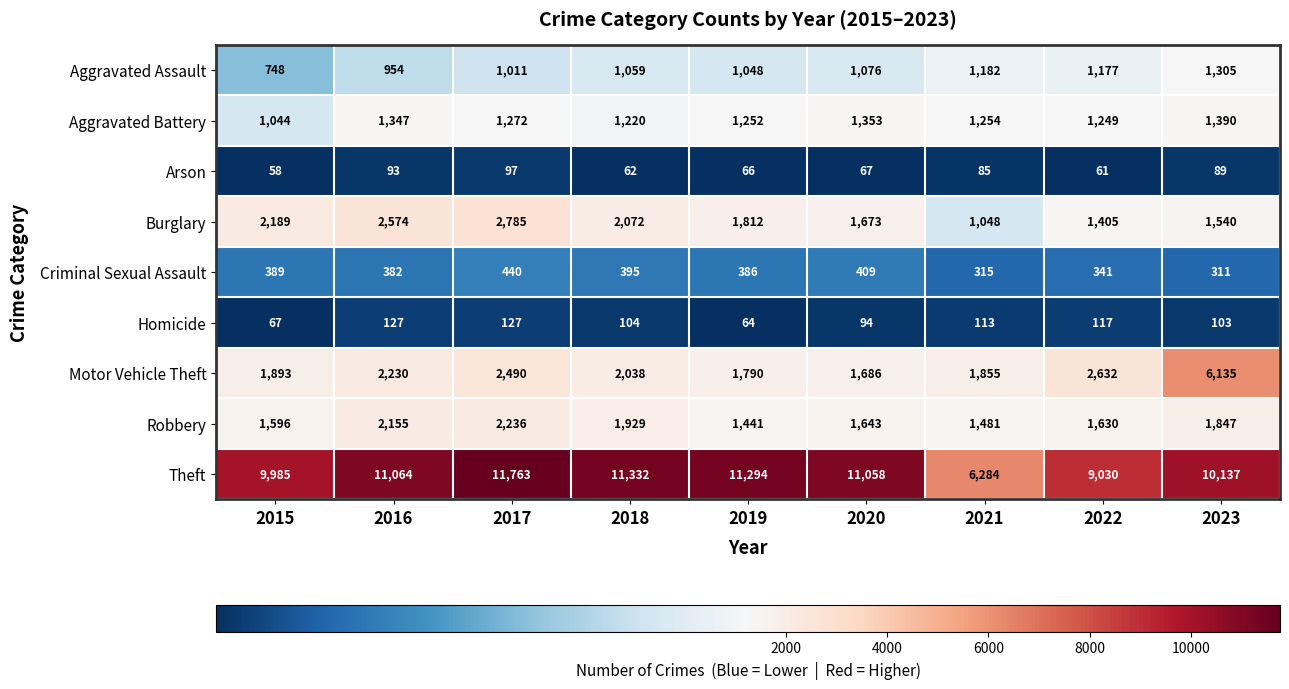

Is the value of Robbery at 2015 greater than the value of Criminal Sexual Assault at 2019?

Yes